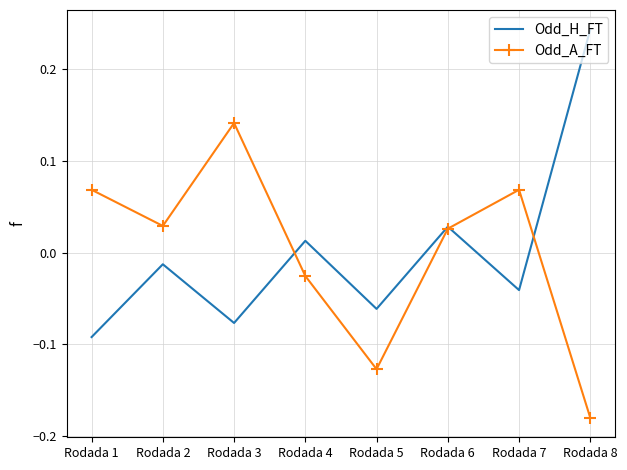

True or false: Odd_A_FT and Odd_H_FT cross at least once.

True